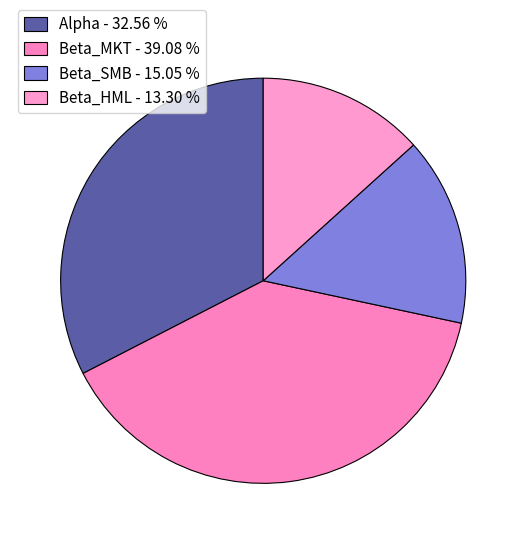

Between Alpha and Beta_HML, which is larger?

Alpha